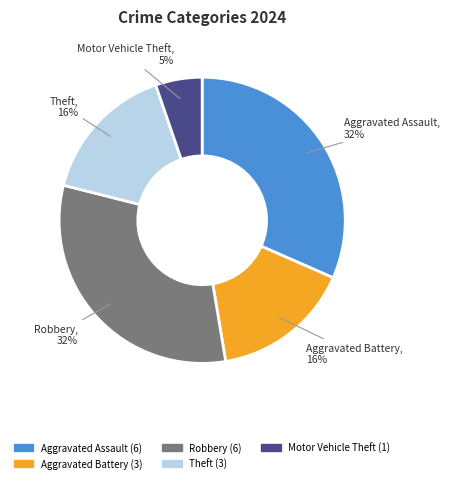

Between Aggravated Assault and Theft, which is larger?

Aggravated Assault